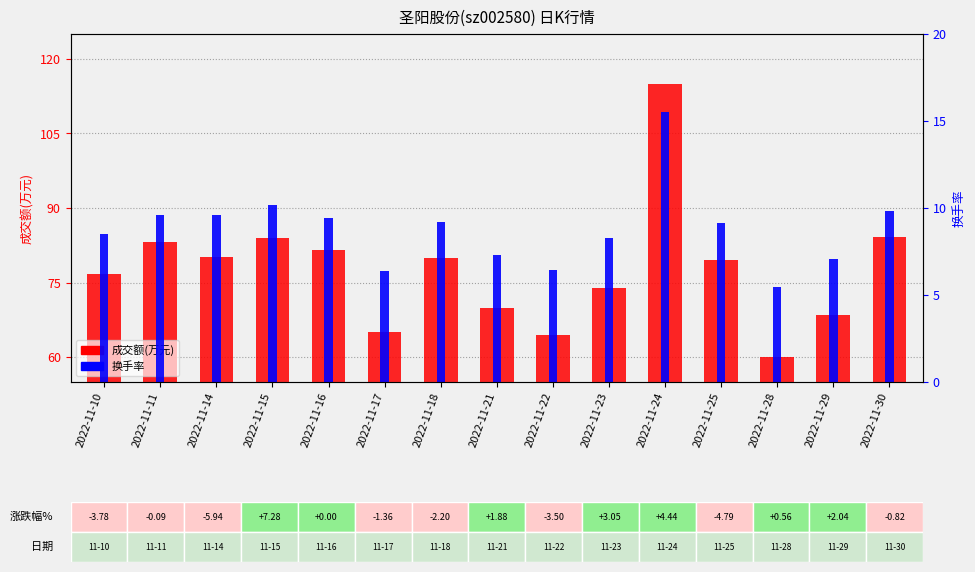

Is it true that 换手率 equals 16.2 at 2022-11-14?

False